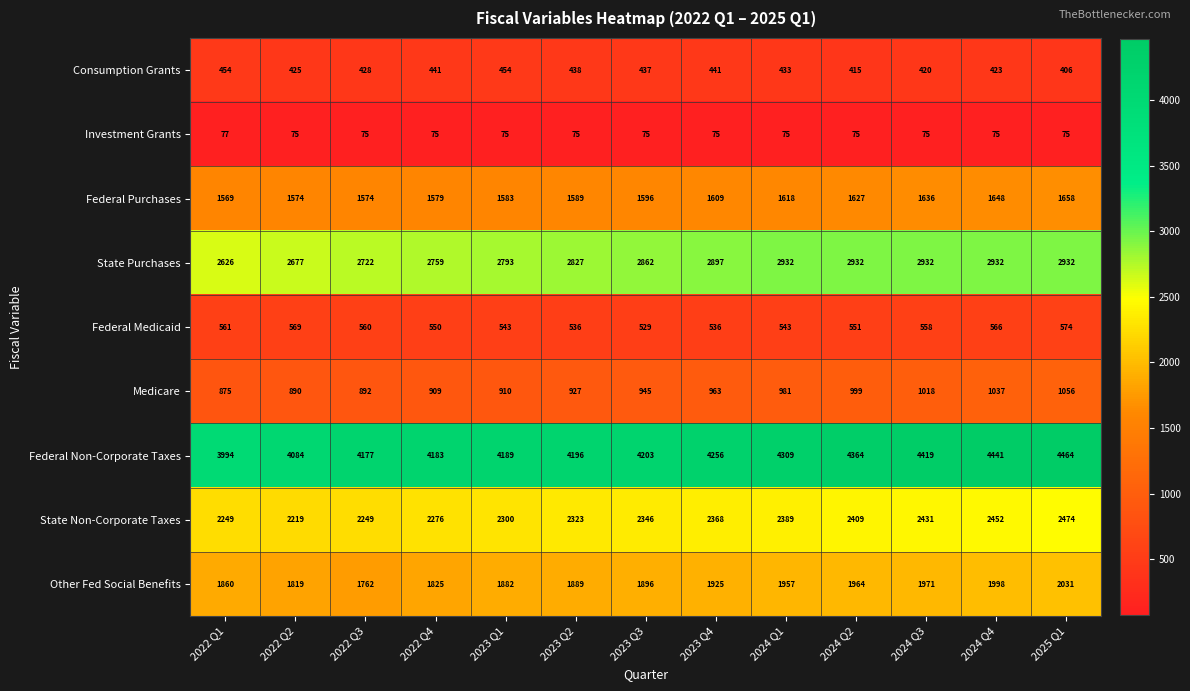

What is the sum of all Federal Non-Corporate Taxes values?

55279